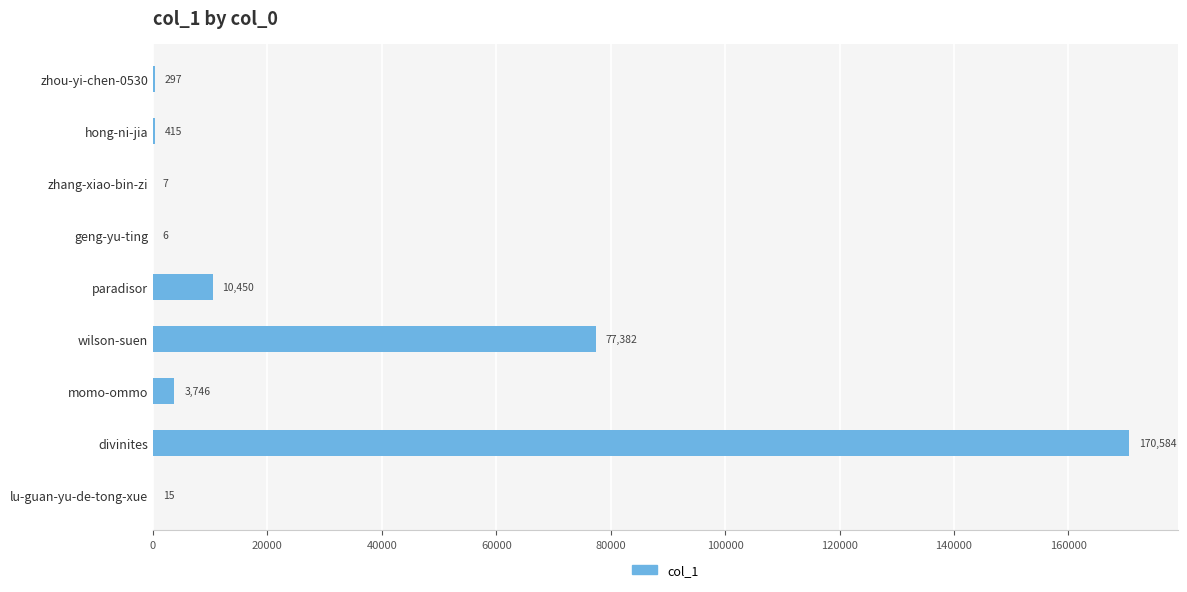

Count the number of data series in this chart.

1